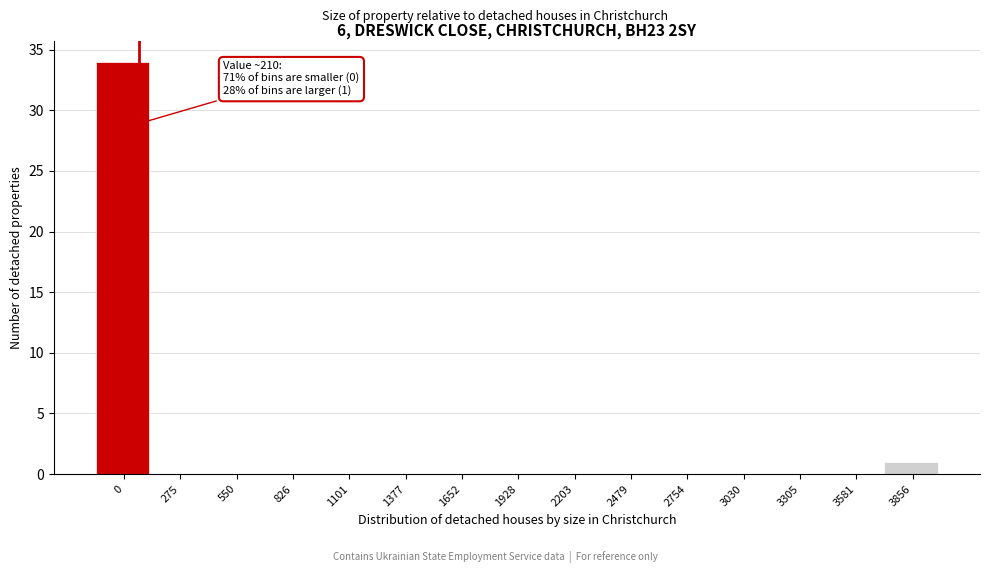

Reading left to right, transcribe all the data shown in this chart.

0=34	275=0	550=0	826=0	1101=0	1377=0	1652=0	1928=0	2203=0	2479=0	2754=0	3030=0	3305=0	3581=0	3856=1